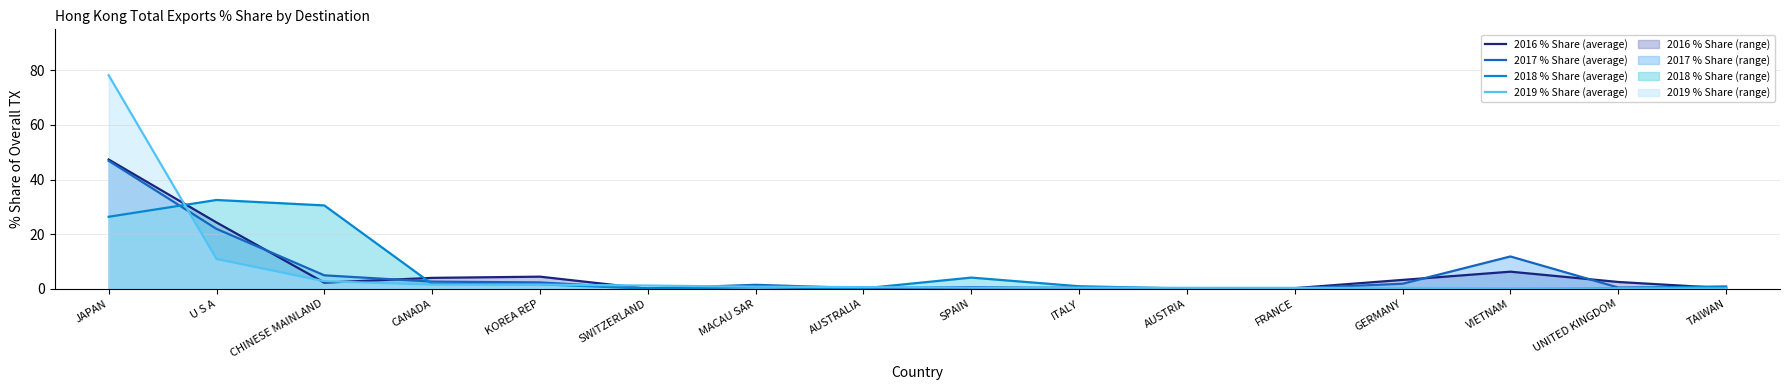

How many times do 2018 % Share (average) and 2016 % Share (average) cross each other?

7